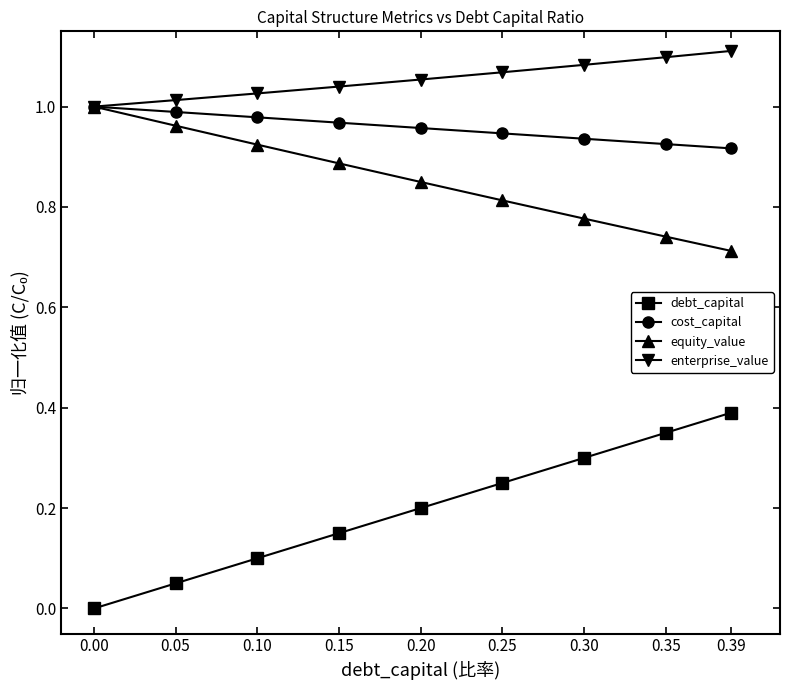

Is the value of cost_capital at 0.20 greater than the value of debt_capital at 0.30?

Yes